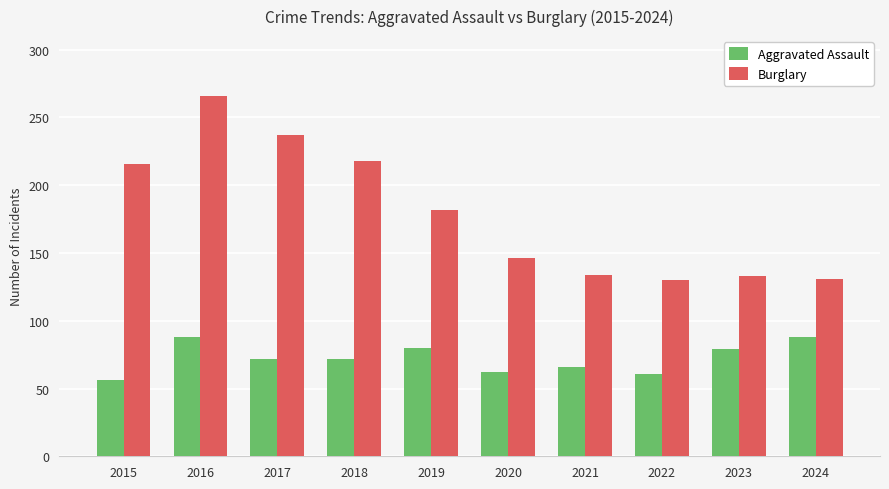

The Burglary series shows 133 at 2023. True or false?

True